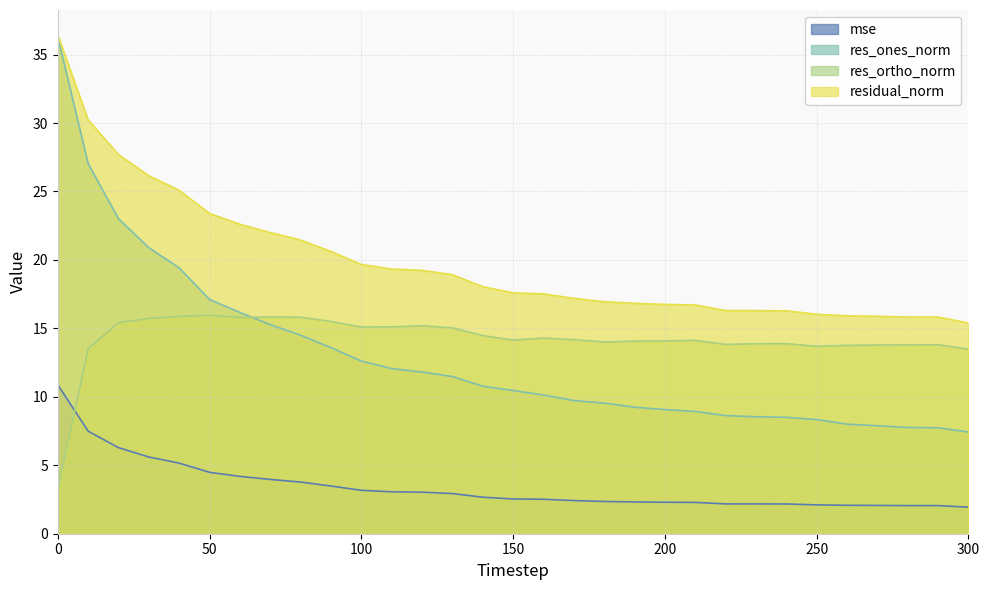

Which series has the largest total across all categories?

residual_norm